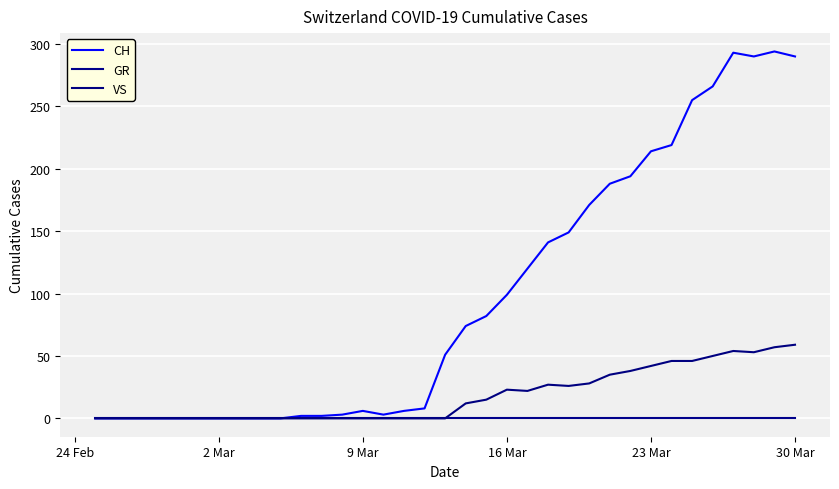

At how many categories does at least one series exceed 246?

6